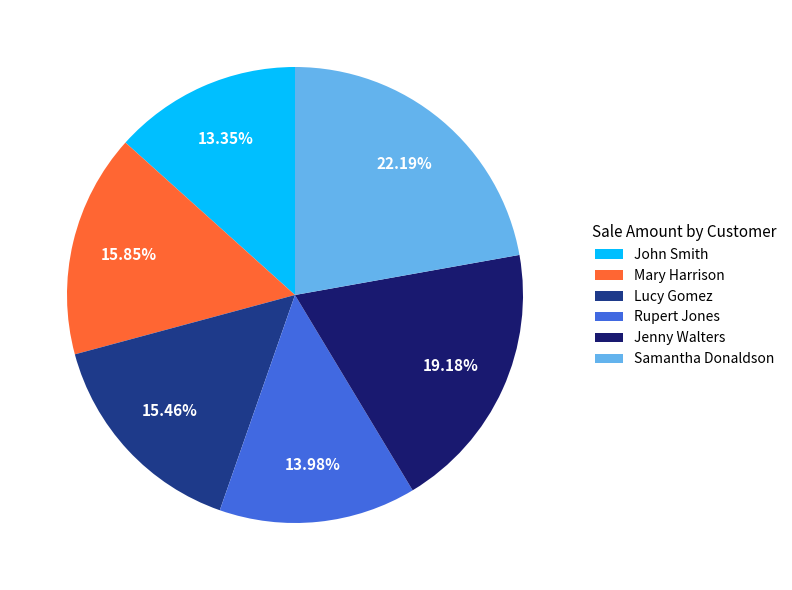

Do John Smith and Mary Harrison together represent more than half of the pie?

No